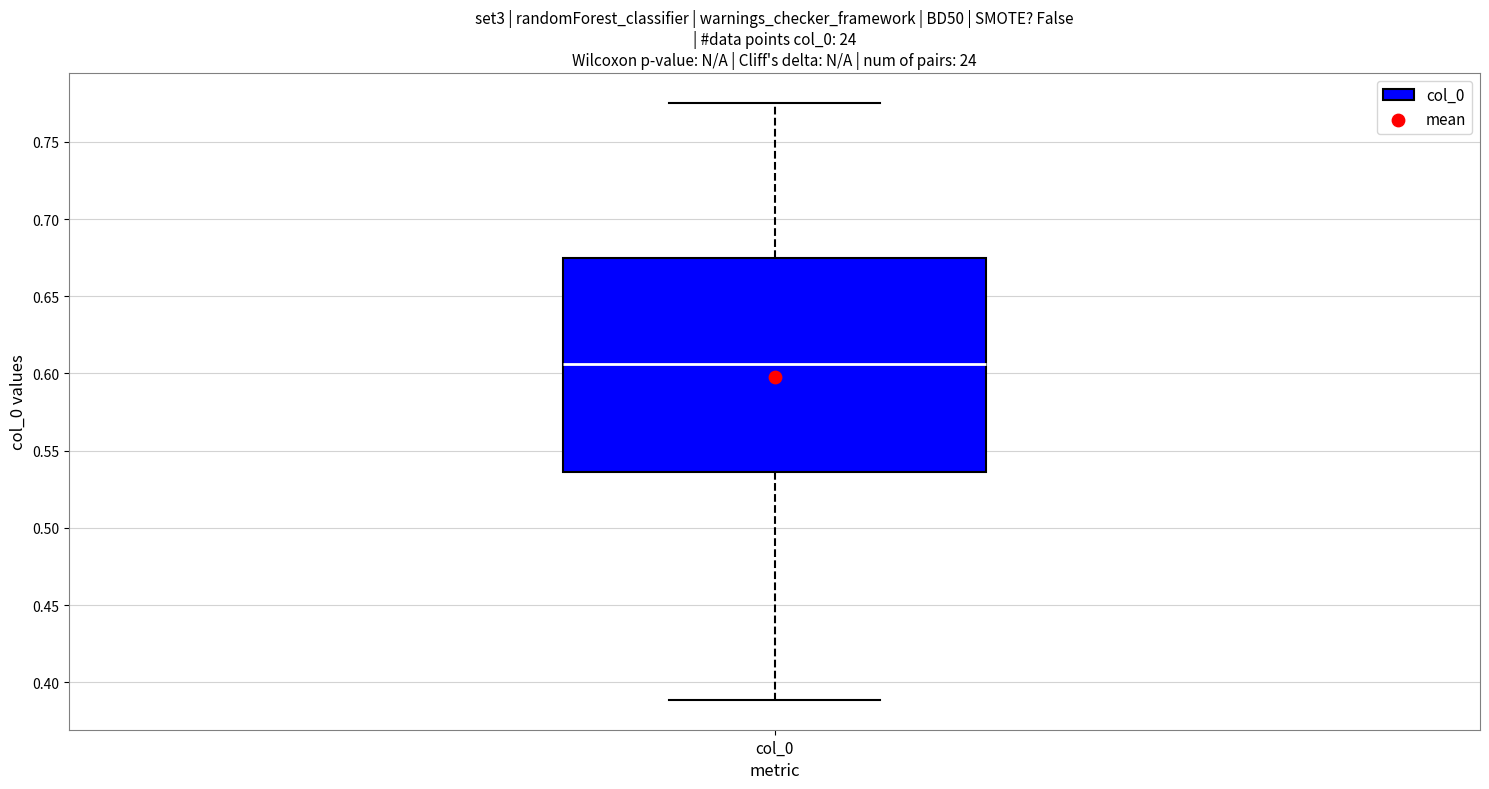

Read this box plot against the y-axis: the position of the median line, the range covered by the box, and the ends of both whiskers. The values are not printed on the chart, so give them approximately, as read against the axis.

median 0.605, box 0.535 to 0.675, whiskers 0.390 to 0.775